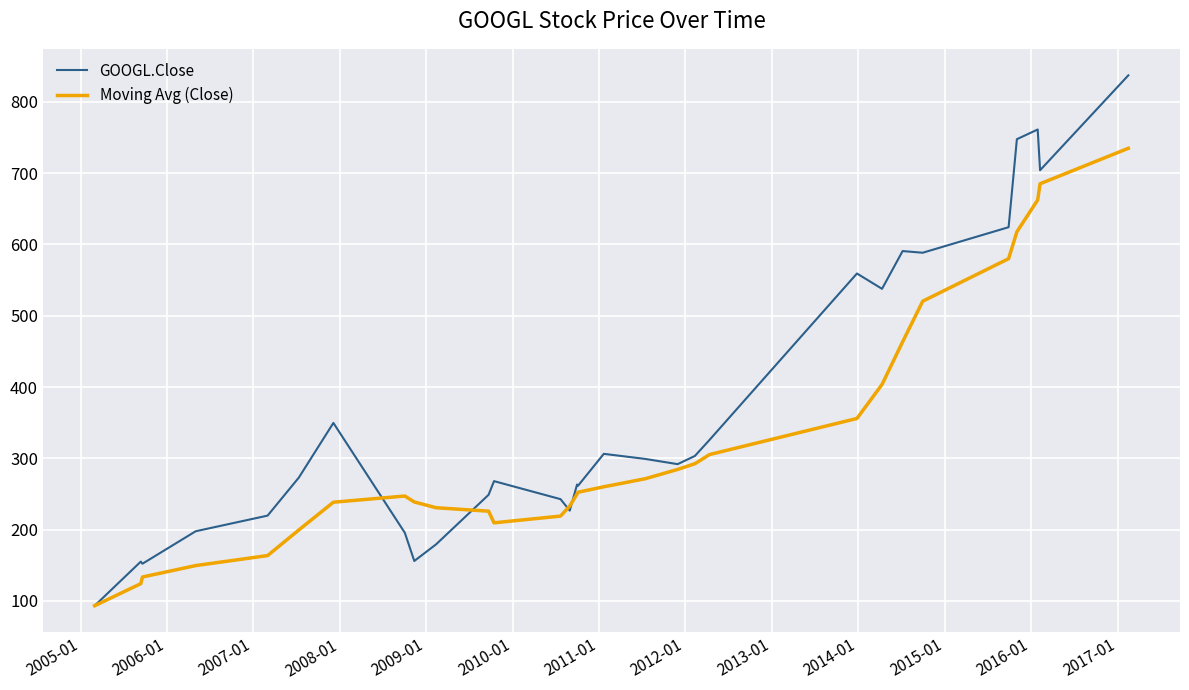

Does the chart have visible grid lines?

Yes